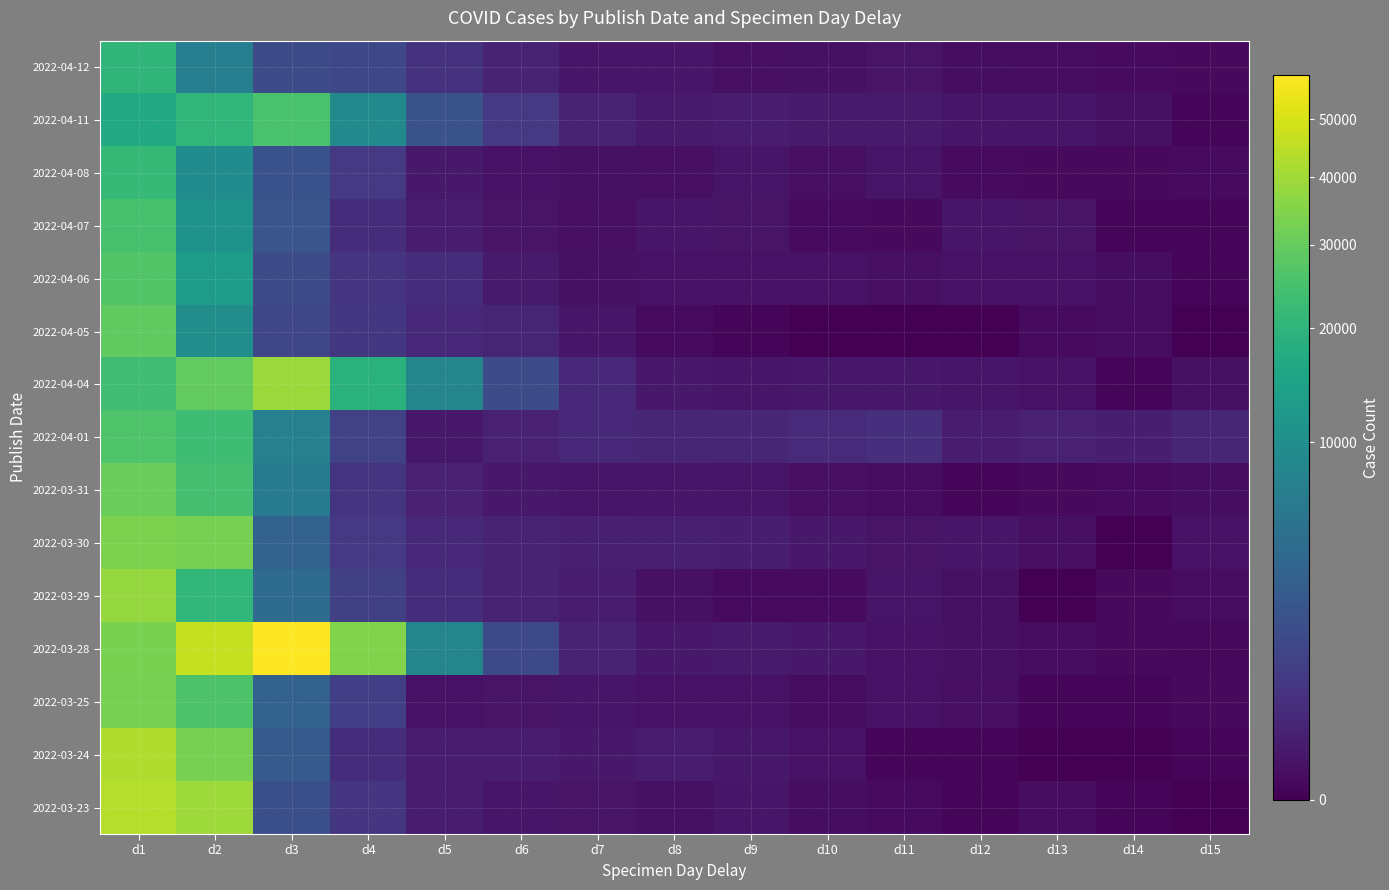

Reading left to right, what are all the values shown in this chart?

2022-04-12: d1=20309	d2=7080	d3=1513	d4=1285	d5=496	d6=178	d7=53	d8=49	d9=21	d10=25	d11=40	d12=16	d13=13	d14=10	d15=6
2022-04-11: d1=16815	d2=20530	d3=25049	d4=9135	d5=1931	d6=655	d7=170	d8=80	d9=93	d10=79	d11=84	d12=53	d13=46	d14=24	d15=3
2022-04-08: d1=21454	d2=9413	d3=1844	d4=662	d5=74	d6=29	d7=25	d8=19	d9=43	d10=21	d11=44	d12=9	d13=6	d14=5	d15=9
2022-04-07: d1=24927	d2=10876	d3=2059	d4=371	d5=103	d6=39	d7=20	d8=53	d9=40	d10=10	d11=7	d12=56	d13=35	d14=2	d15=2
2022-04-06: d1=26565	d2=12987	d3=1450	d4=563	d5=360	d6=85	d7=27	d8=33	d9=34	d10=30	d11=20	d12=28	d13=30	d14=15	d15=2
2022-04-05: d1=28893	d2=9972	d3=1238	d4=615	d5=252	d6=210	d7=57	d8=10	d9=1	d10=0	d11=0	d12=0	d13=9	d14=13	d15=0
2022-04-04: d1=23475	d2=29421	d3=39010	d4=19150	d5=8250	d6=1432	d7=258	d8=68	d9=56	d10=66	d11=65	d12=43	d13=32	d14=2	d15=25
2022-04-01: d1=26035	d2=23149	d3=7372	d4=983	d5=63	d6=150	d7=270	d8=218	d9=228	d10=285	d11=390	d12=90	d13=146	d14=122	d15=219
2022-03-31: d1=30791	d2=24439	d3=6355	d4=506	d5=148	d6=75	d7=46	d8=53	d9=41	d10=20	d11=12	d12=3	d13=6	d14=8	d15=14
2022-03-30: d1=33805	d2=32873	d3=3203	d4=639	d5=262	d6=172	d7=139	d8=134	d9=116	d10=73	d11=39	d12=55	d13=21	d14=0	d15=33
2022-03-29: d1=38147	d2=20762	d3=4222	d4=928	d5=357	d6=173	d7=100	d8=24	d9=10	d10=8	d11=42	d12=27	d13=0	d14=7	d15=11
2022-03-28: d1=33290	d2=46434	d3=58540	d4=34537	d5=8188	d6=1334	d7=181	d8=75	d9=83	d10=75	d11=28	d12=27	d13=12	d14=5	d15=4
2022-03-25: d1=33064	d2=25905	d3=3149	d4=858	d5=33	d6=40	d7=53	d8=29	d9=29	d10=13	d11=33	d12=19	d13=3	d14=2	d15=6
2022-03-24: d1=42705	d2=33033	d3=2524	d4=369	d5=108	d6=104	d7=70	d8=111	d9=60	d10=28	d11=2	d12=1	d13=0	d14=0	d15=1
2022-03-23: d1=43615	d2=39349	d3=1756	d4=572	d5=107	d6=53	d7=36	d8=24	d9=54	d10=15	d11=9	d12=2	d13=12	d14=2	d15=0